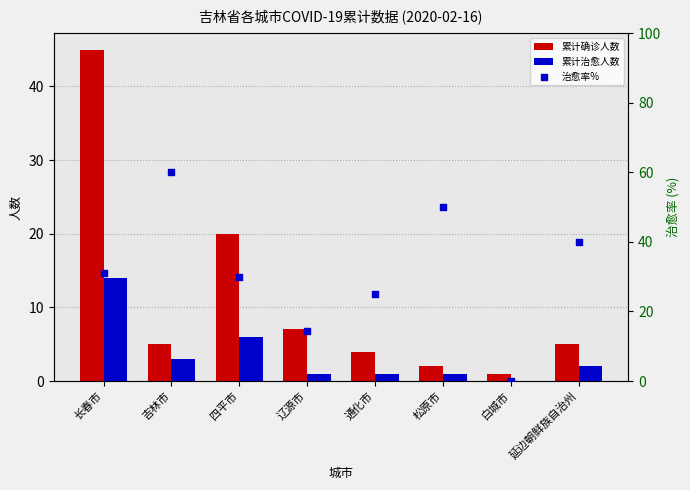

Which series contains the highest Y value?

治愈率%